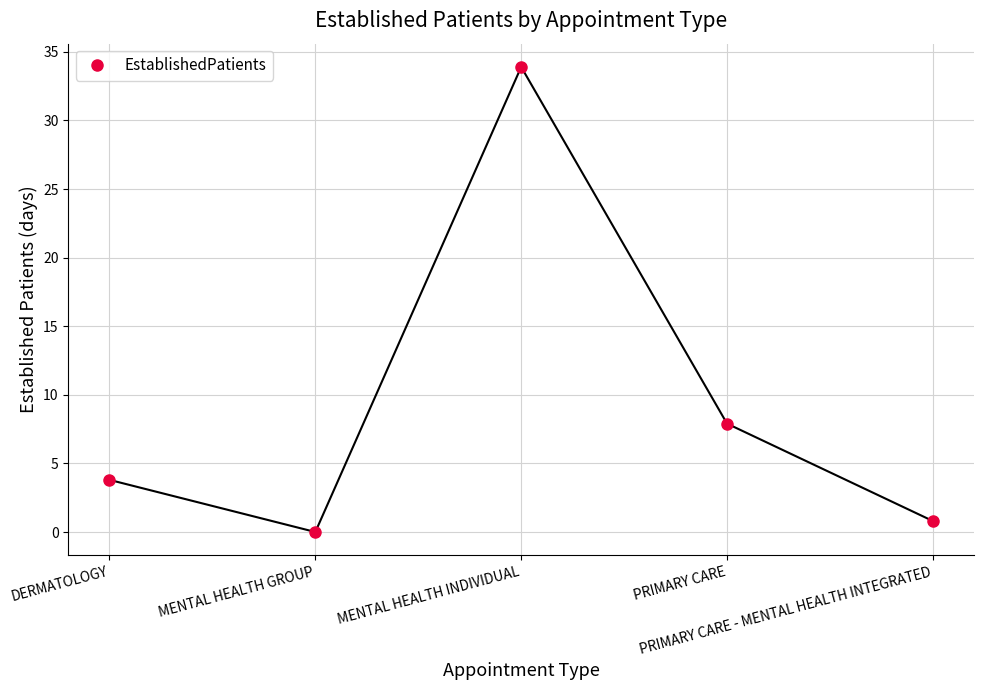

List the labels in order of value, smallest first.

MENTAL HEALTH GROUP, PRIMARY CARE - MENTAL HEALTH INTEGRATED, DERMATOLOGY, PRIMARY CARE, MENTAL HEALTH INDIVIDUAL